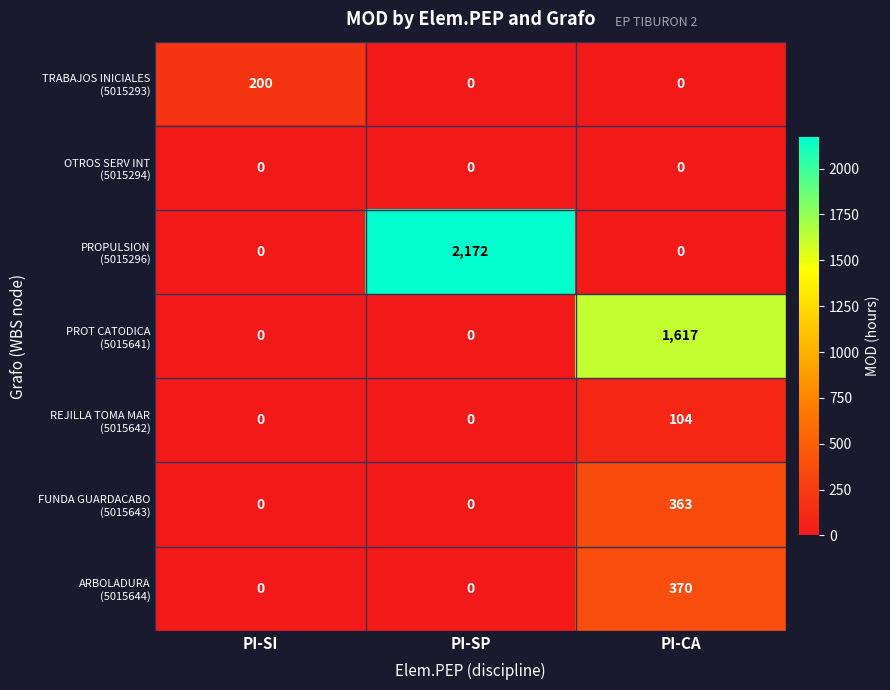

At which category is the sum across all series the highest?

PI-CA